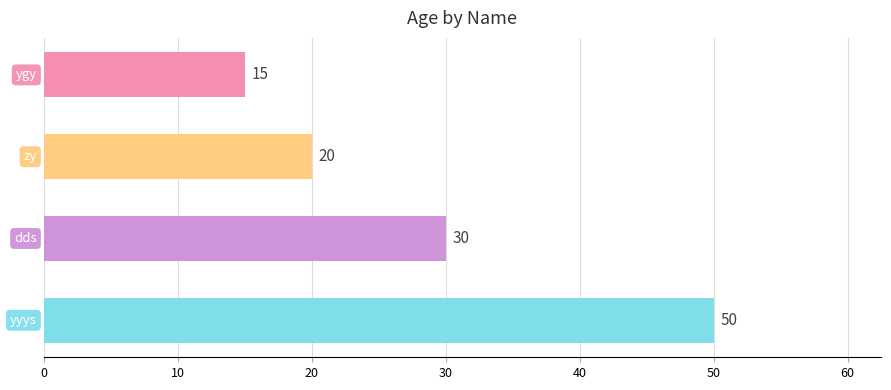

What is the sum of all values?

115